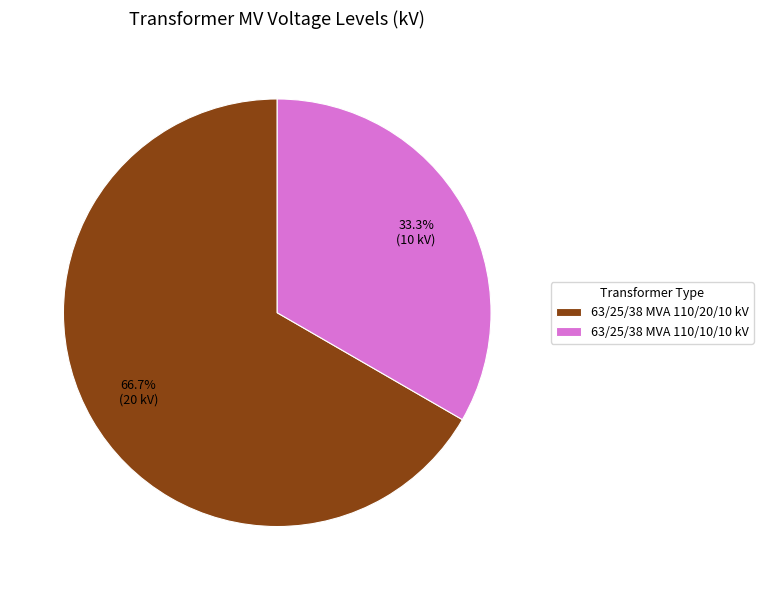

Does 63/25/38 MVA 110/10/10 kV represent more than half of the total?

No